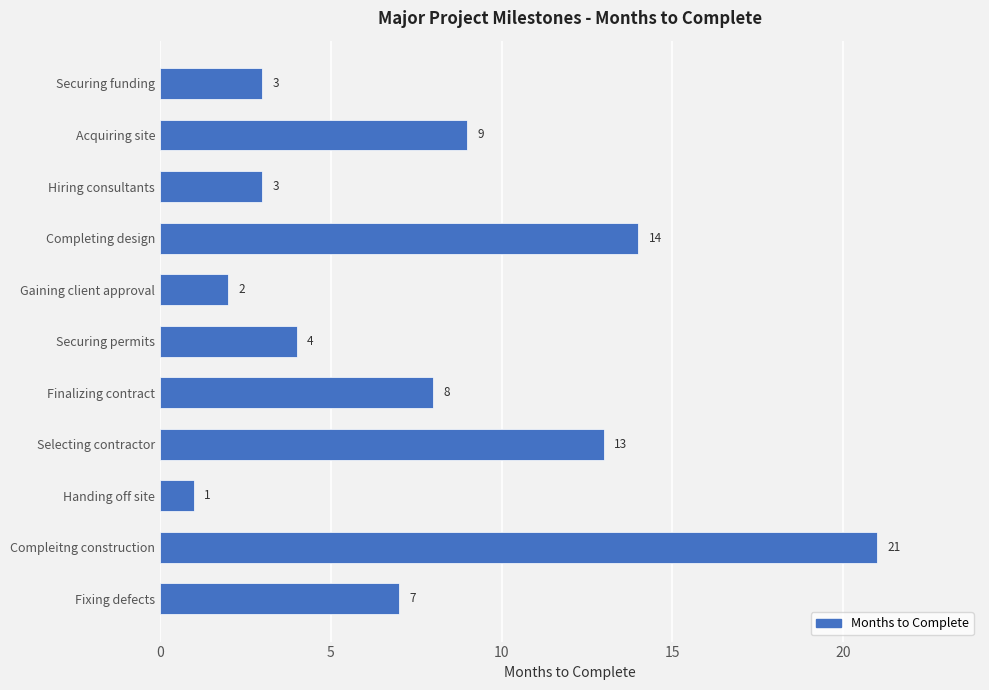

Reading bottom to top, what are all the values shown in this chart?

7	21	1	13	8	4	2	14	3	9	3